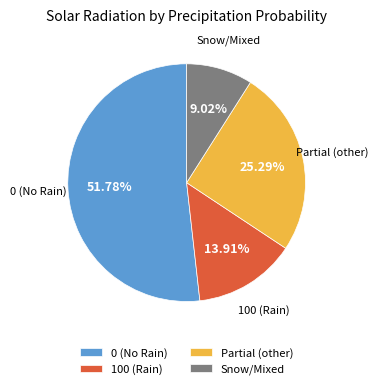

Rank the categories by value from lowest to highest.

Snow/Mixed, 100 (Rain), Partial (other), 0 (No Rain)